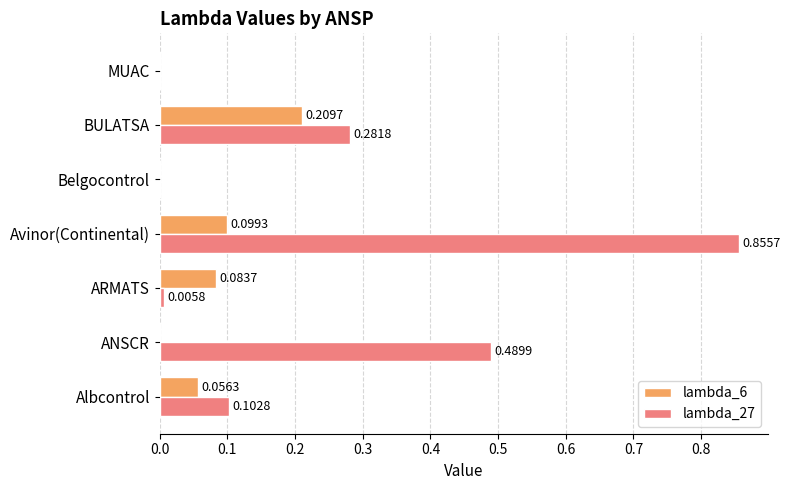

What is the sum of all lambda_27 values?

1.7